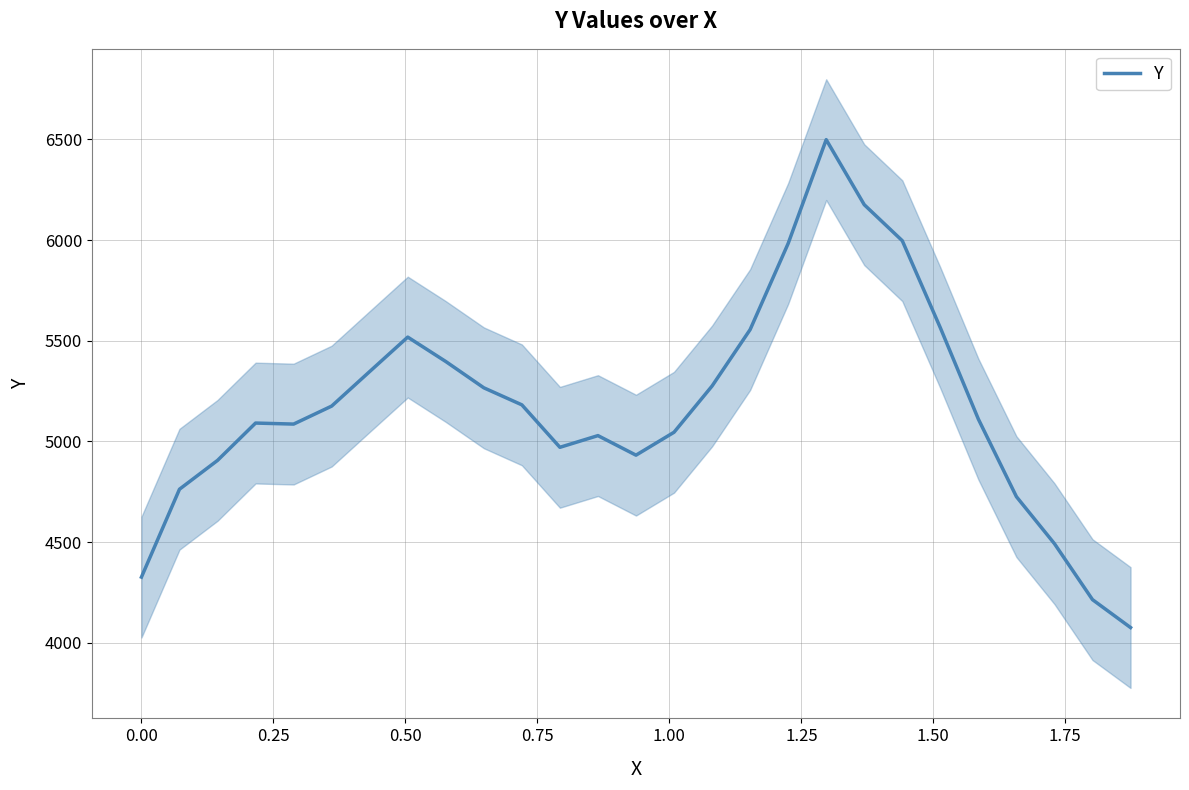

What is the greatest value displayed?

6498.8